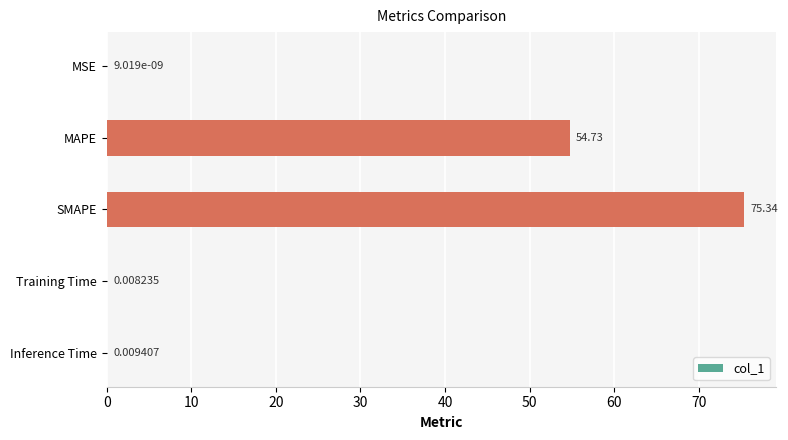

What is the sum of the values at MSE and MAPE?

54.7